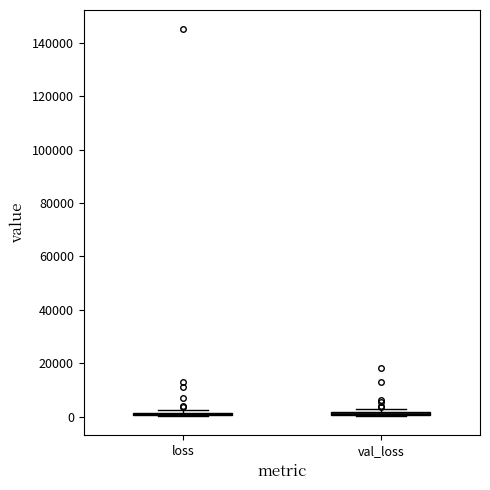

Where is the upper edge of the box for val_loss on the y-axis? The values are not printed on the chart, so give them approximately, as read against the axis.

2000